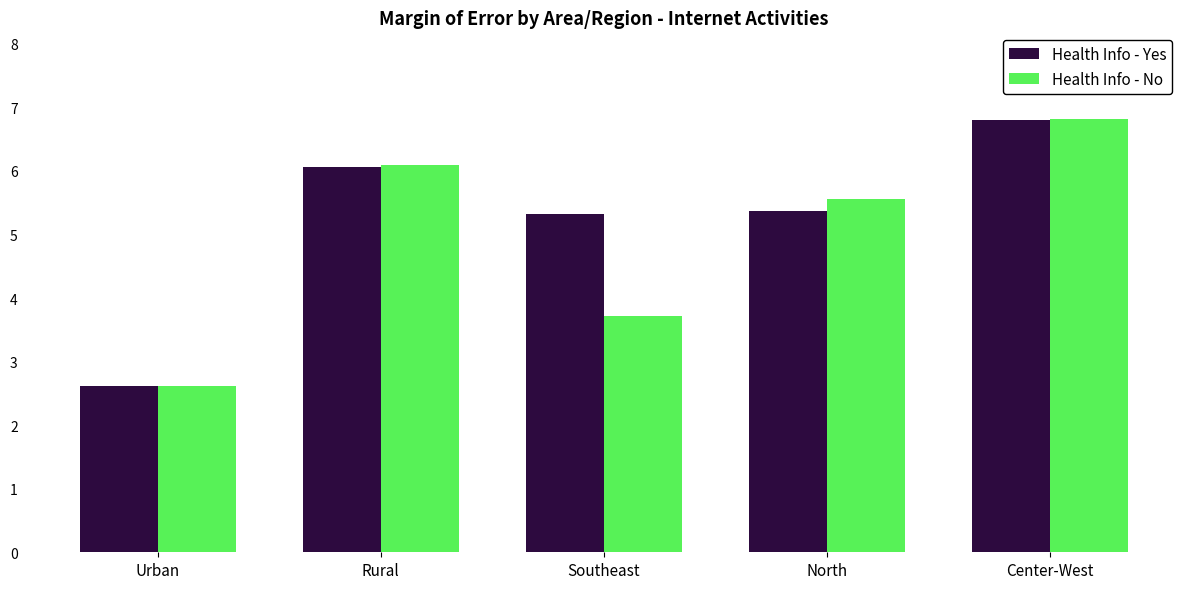

List the labels in order of Health Info - No value, smallest first.

Urban, Southeast, North, Rural, Center-West